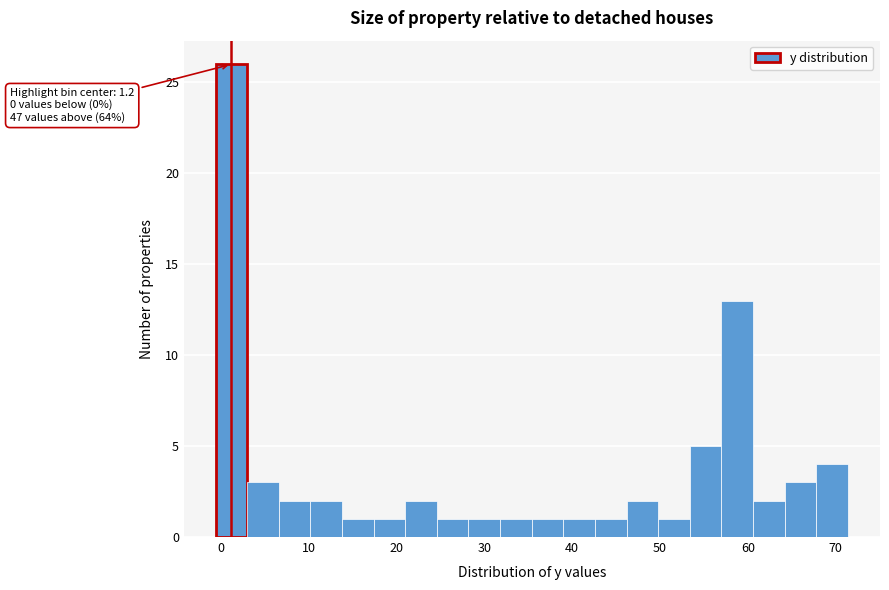

Read against the x-axis, roughly where is the centre of the tallest bar?

1